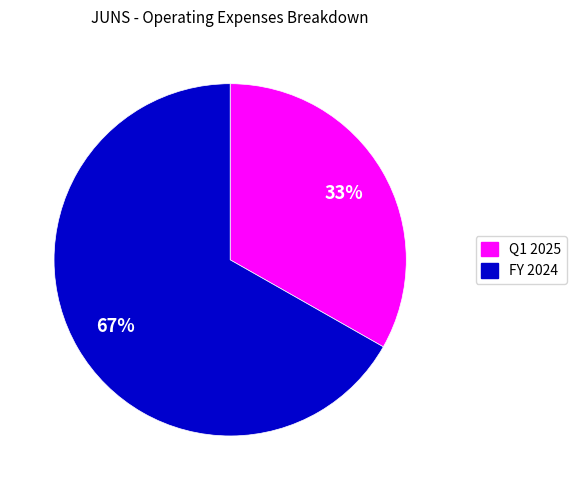

Rank the categories by value from lowest to highest.

Q1 2025, FY 2024